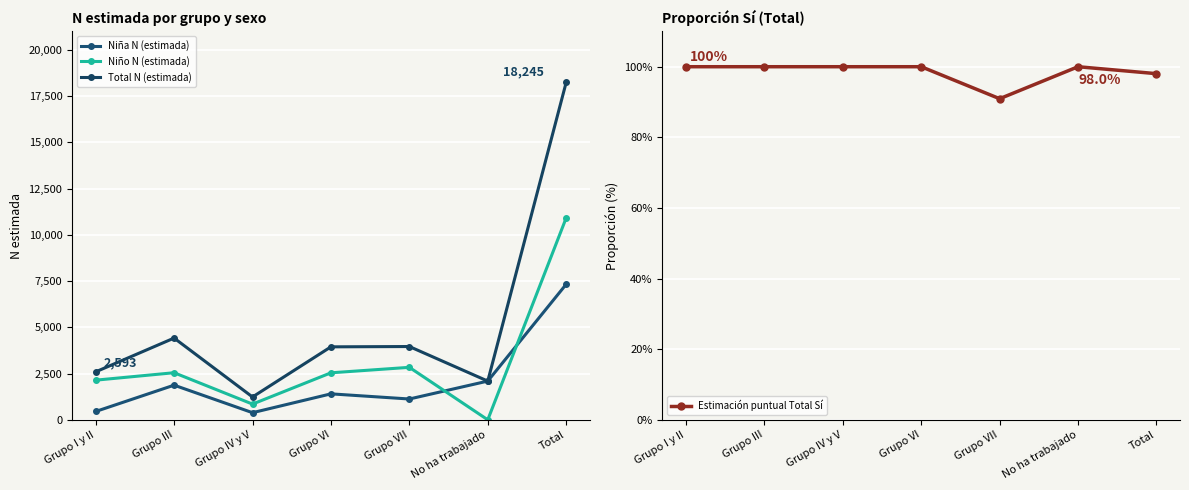

What is the difference between the maximum and second lowest values in the Niño N (estimada) series?

10068